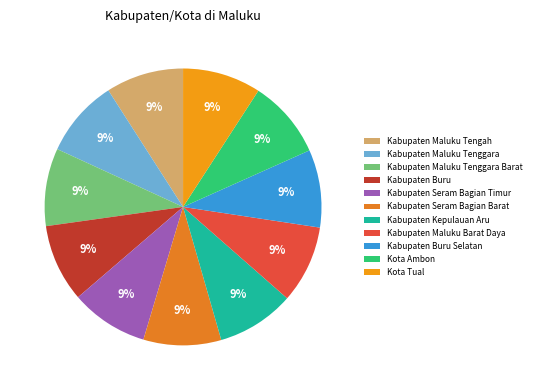

What is the largest slice in the pie chart?

Kota Tual